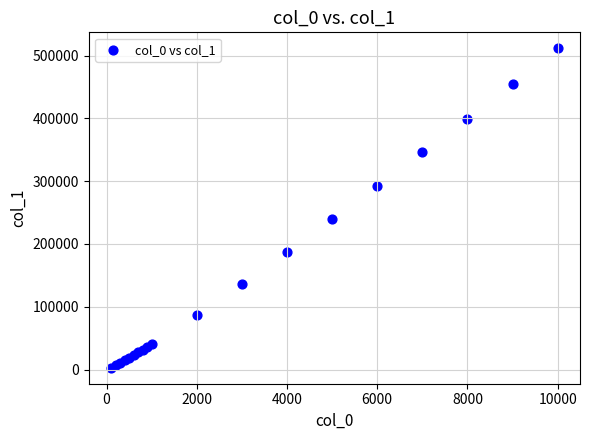

What Y value in the scatter plot is closest to 257184?

240081